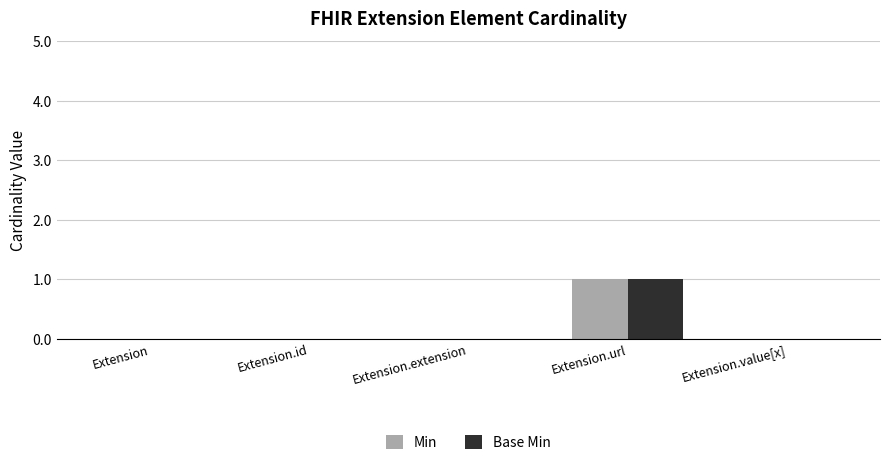

What are all the series names shown in the legend?

Min, Base Min